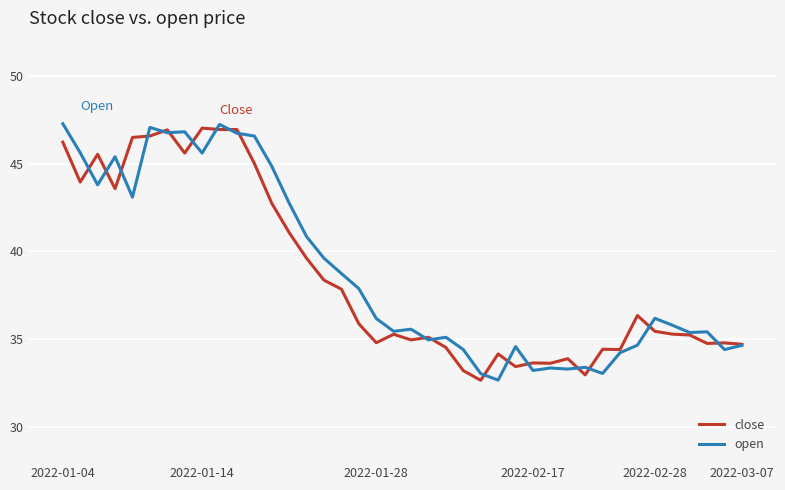

What is the smallest value displayed?

32.7